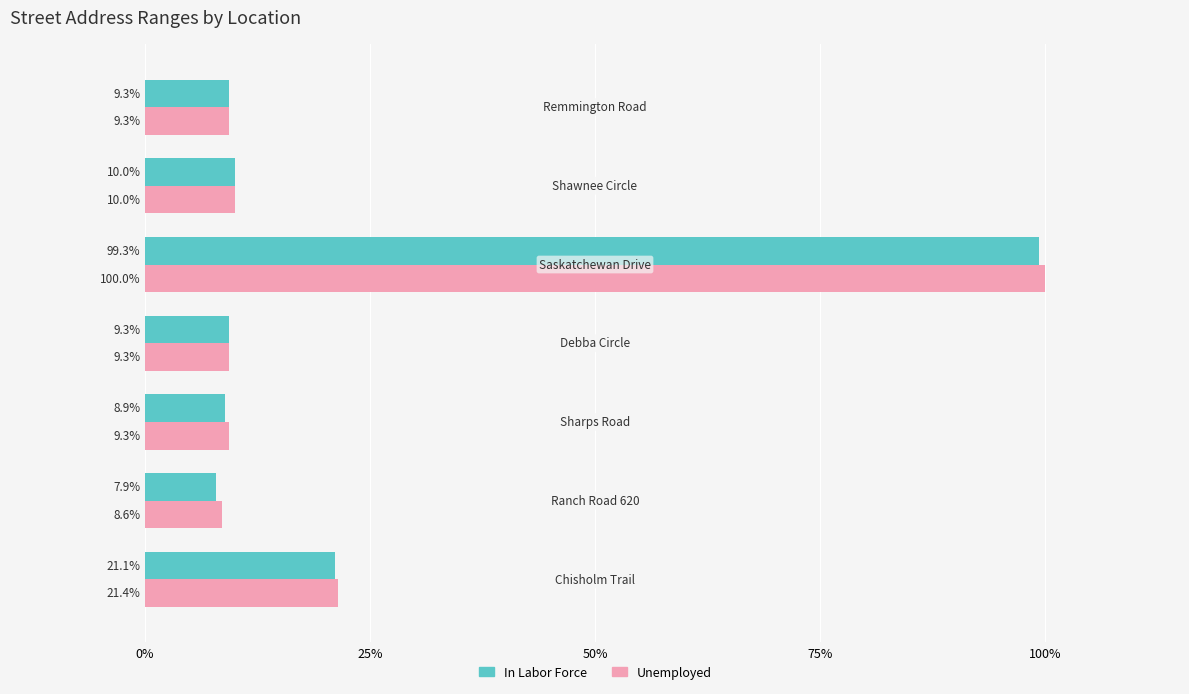

What is the minimum value shown in the chart?

7.9